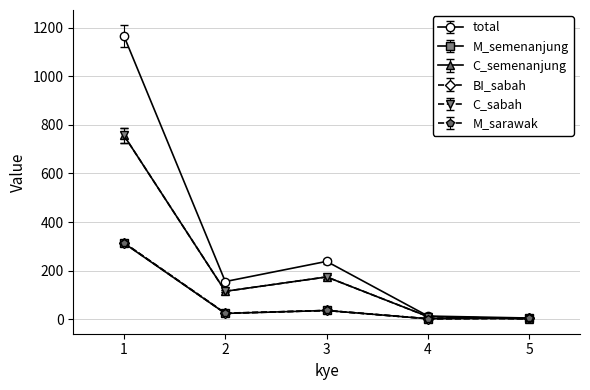

Reading left to right, extract all data points from this chart.

total: 1165.0	155.0	238.0	13.0	5.0
M_semenanjung: 313.0	24.0	36.0	2.0	4.0
C_semenanjung: 756.0	115.0	174.0	11.0	1.0
BI_sabah: 315.0	25.0	36.0	2.0	4.0
C_sabah: 725.8	110.4	167.0	10.6	1.0
M_sarawak: 314.0	24.0	36.0	2.0	4.0